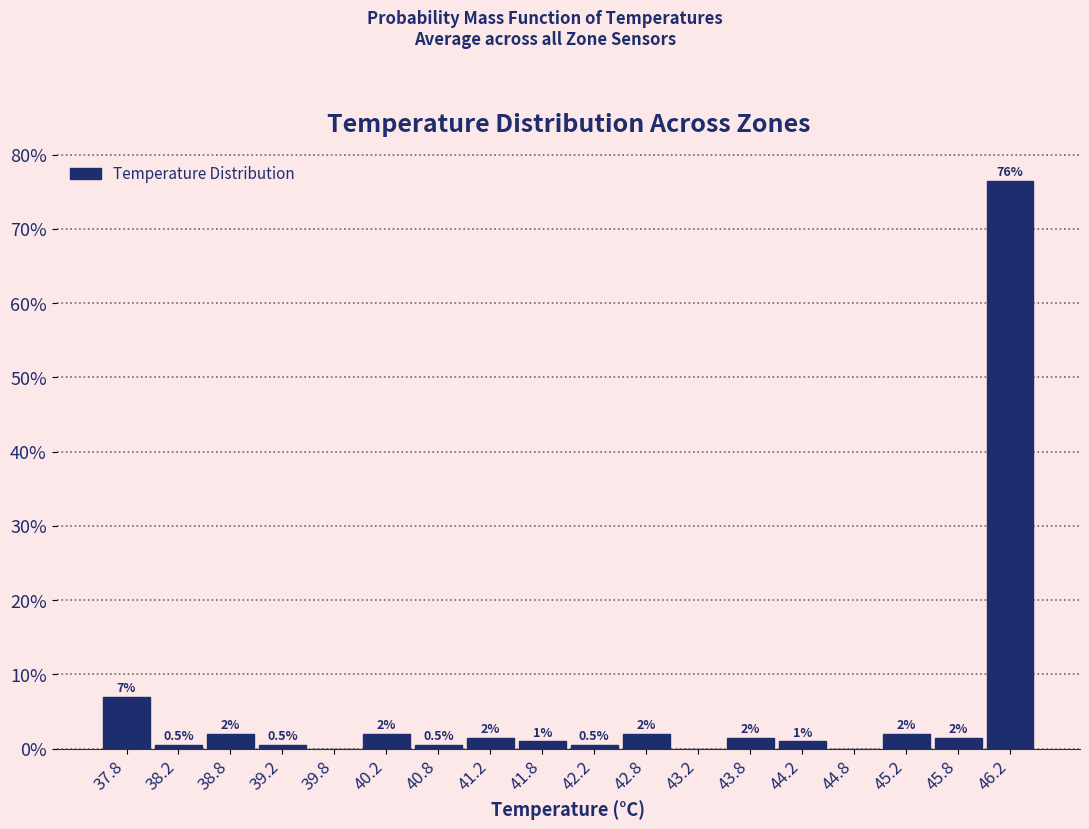

Which range on the x-axis has the tallest bar?

46.0 to 46.5